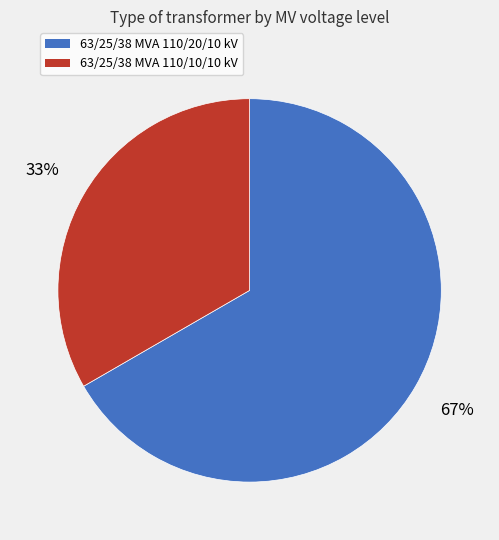

To the nearest percent, what is the average slice percentage?

50%